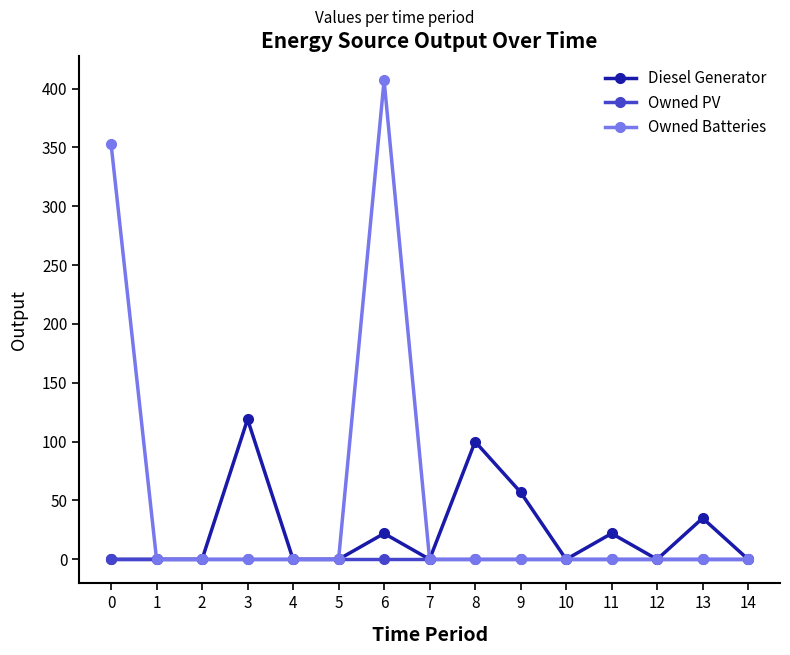

Which series has the largest range (max minus min)?

Owned Batteries